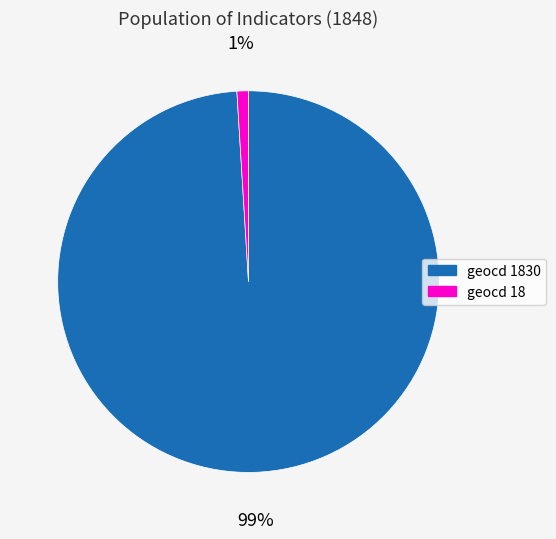

To the nearest percent, what is the difference between the largest and smallest slice percentages?

98%